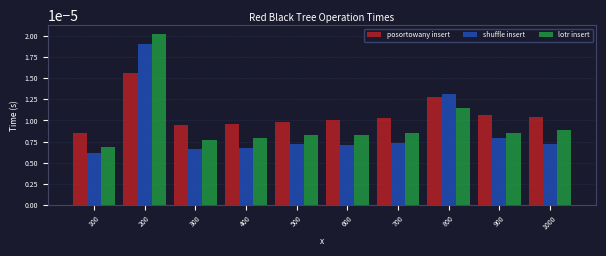

Is the value of shuffle insert at 600 greater than the value of lotr insert at 900?

No